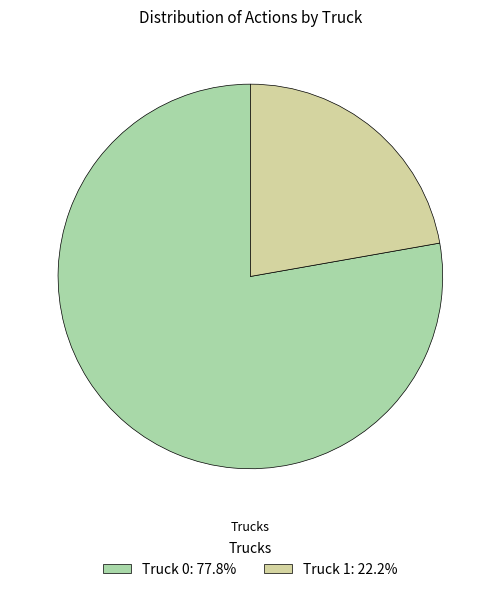

What is the smallest slice in the pie chart?

Truck 1